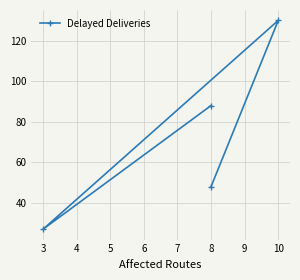

What is the value of the 2nd point from the left?

27